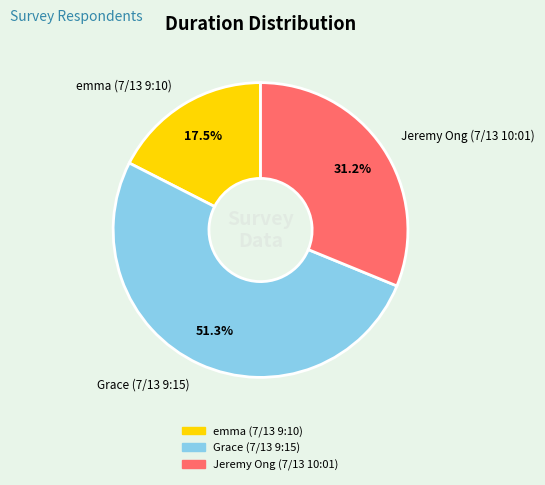

Combined, what portion of the pie is emma (7/13 9:10) and Grace (7/13 9:15)?

68.8%